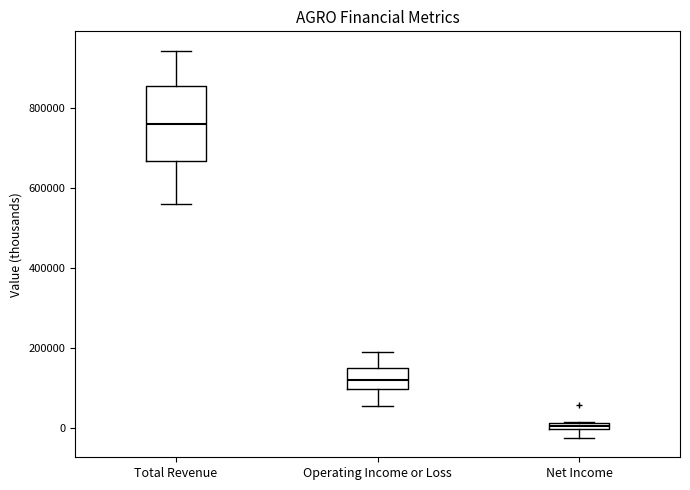

Which box's median line is the highest?

Total Revenue